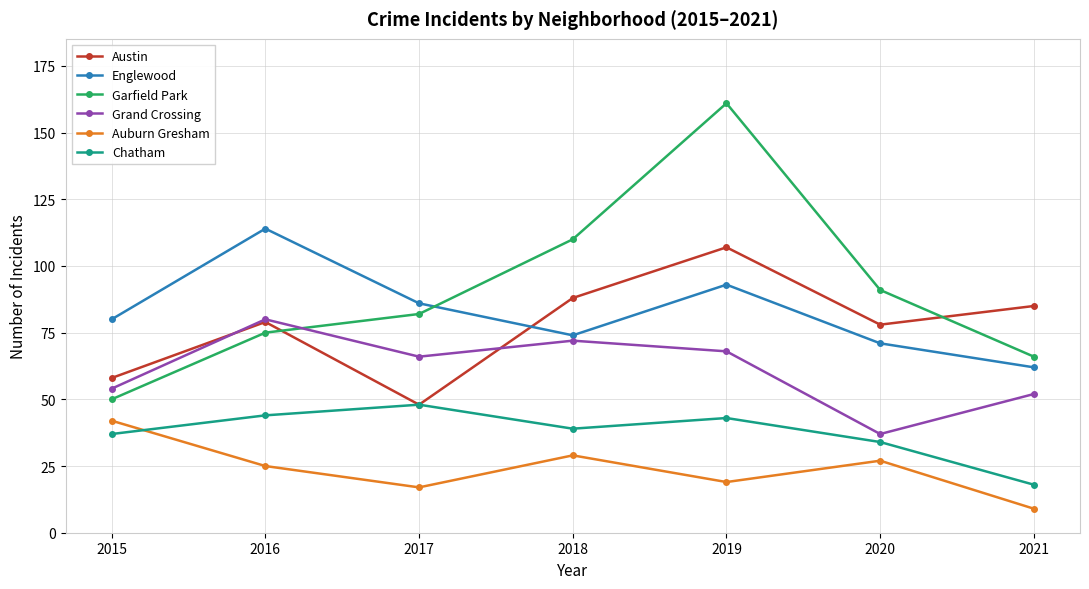

Which series has the largest total across all categories?

Garfield Park